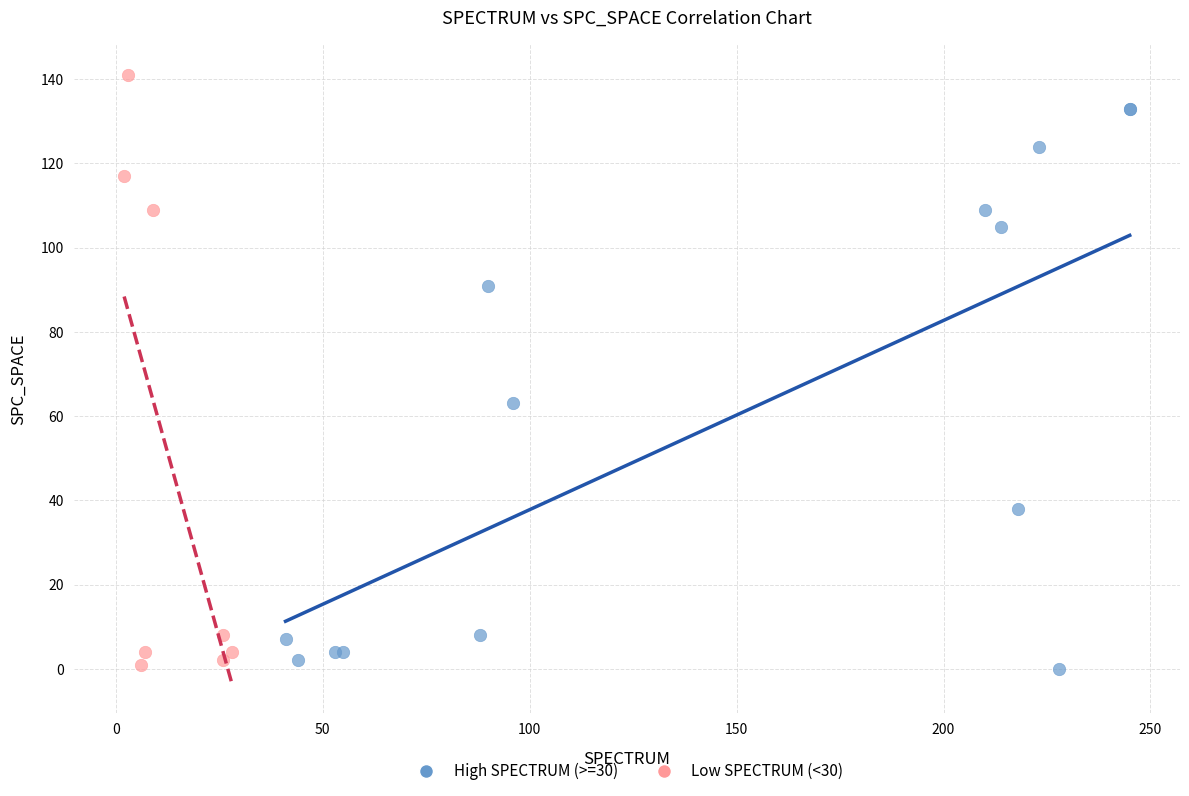

Which series contains the highest Y value?

Low SPECTRUM (<30)